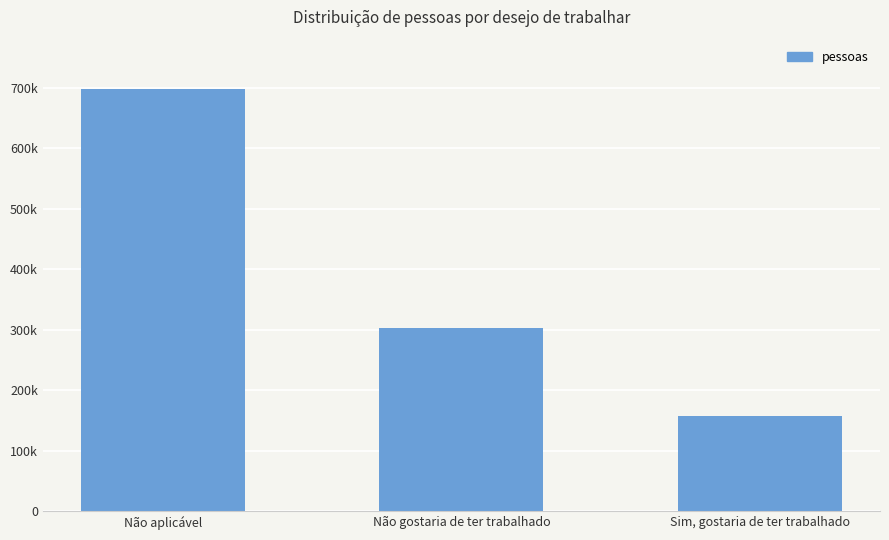

Does the chart contain any negative values?

No